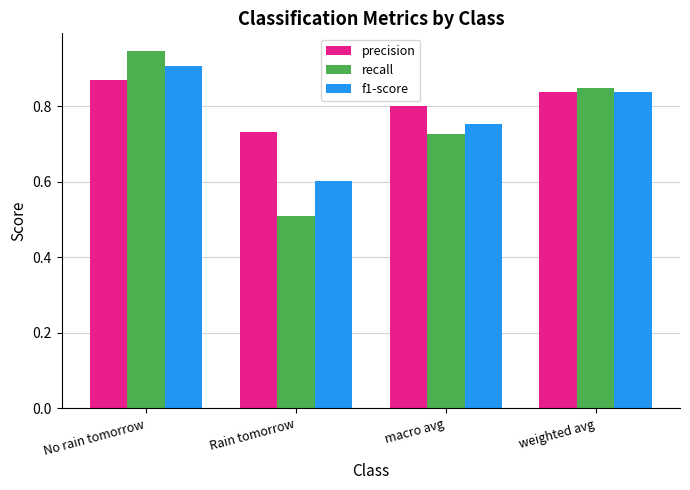

Which series changed the most between No rain tomorrow and macro avg?

recall